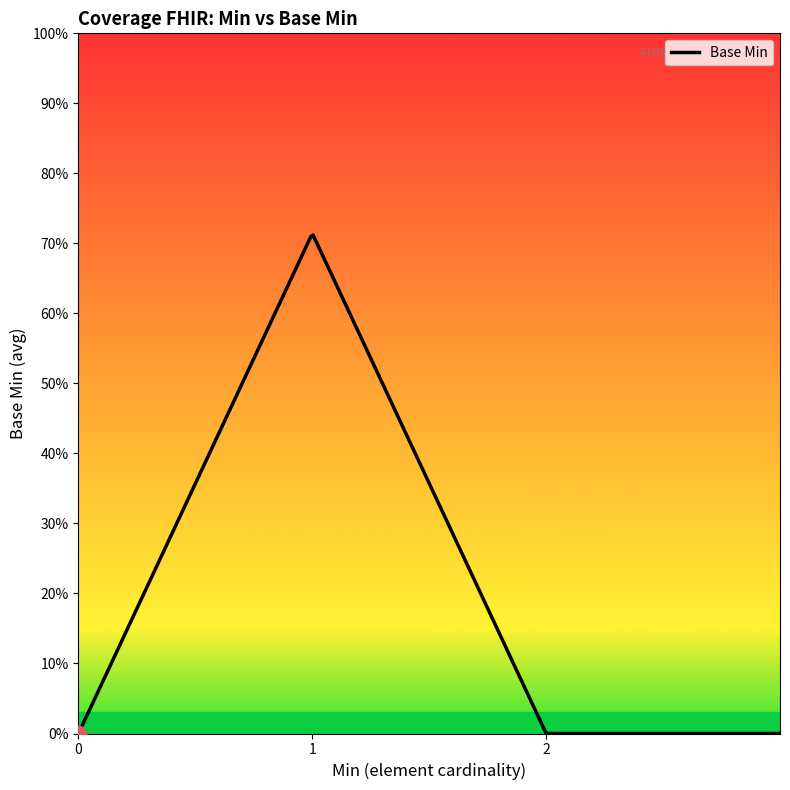

True or false: the data shows 1 at 1.

False